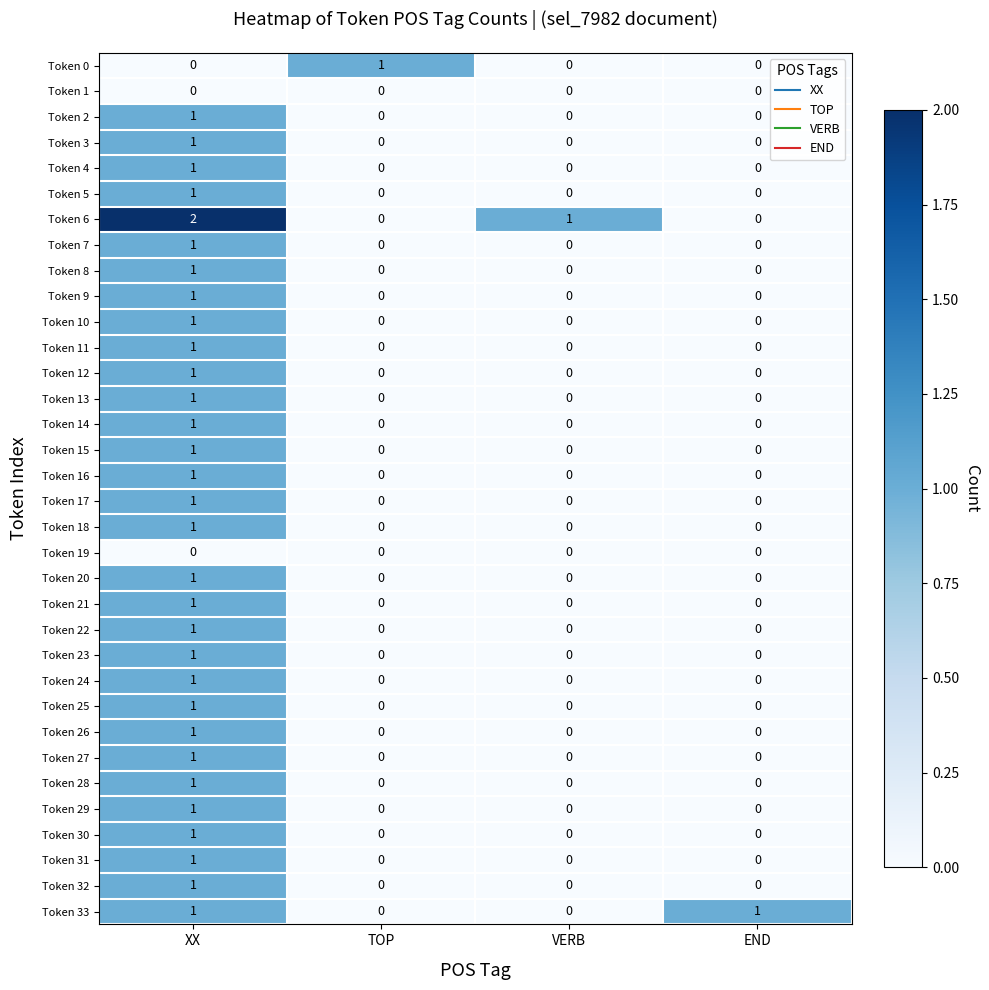

At how many categories does at least one series exceed 0?

4